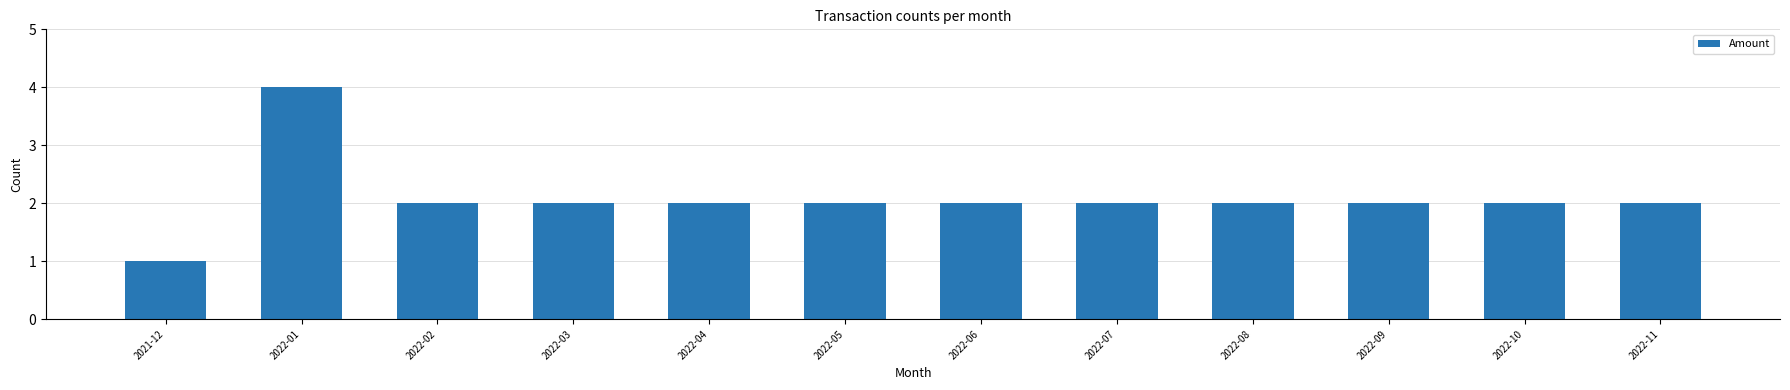

Reading right to left, transcribe all the data shown in this chart.

2	2	2	2	2	2	2	2	2	2	4	1